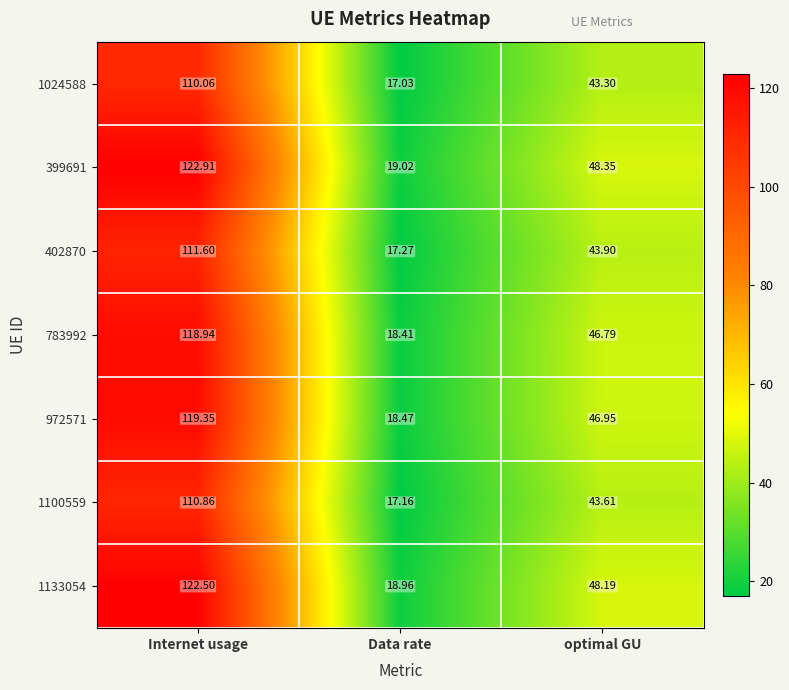

Rank the categories by 783992 value from highest to lowest.

Internet usage, optimal GU, Data rate